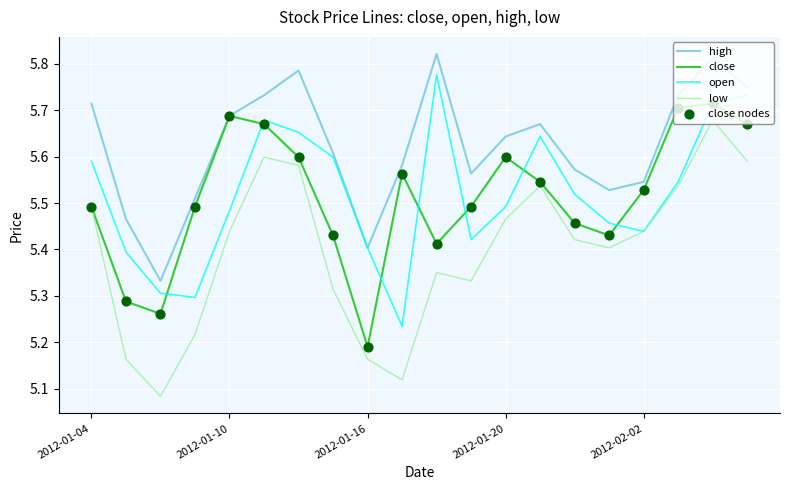

At how many categories does at least one series exceed 5?

20